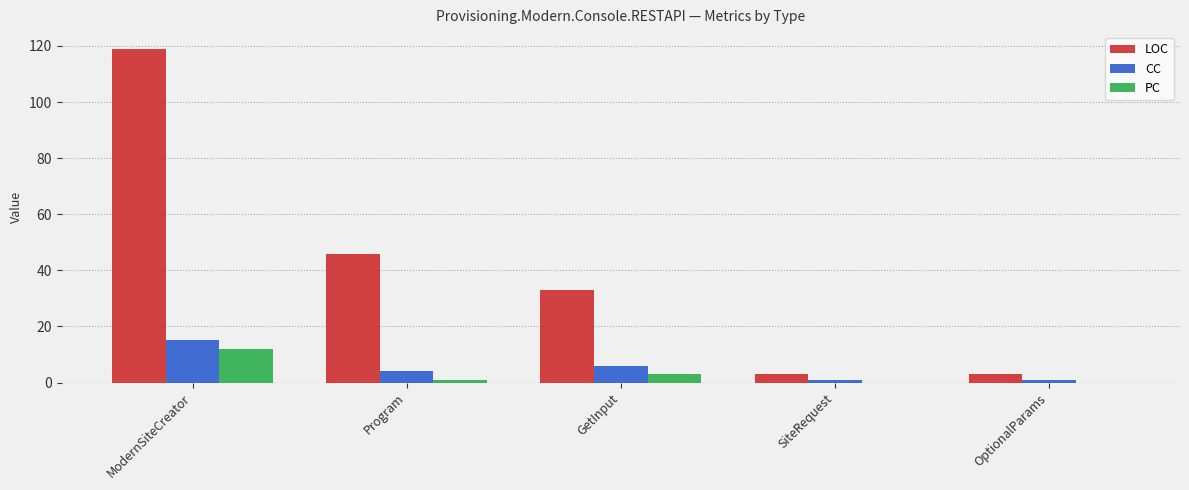

What is the average value of the PC series?

3